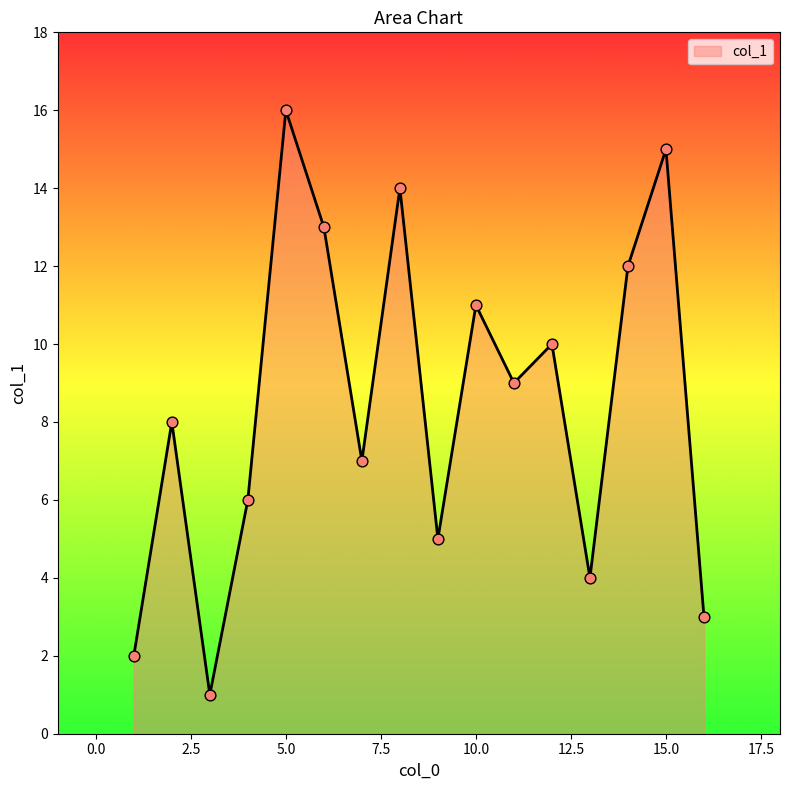

What is the greatest value displayed?

16